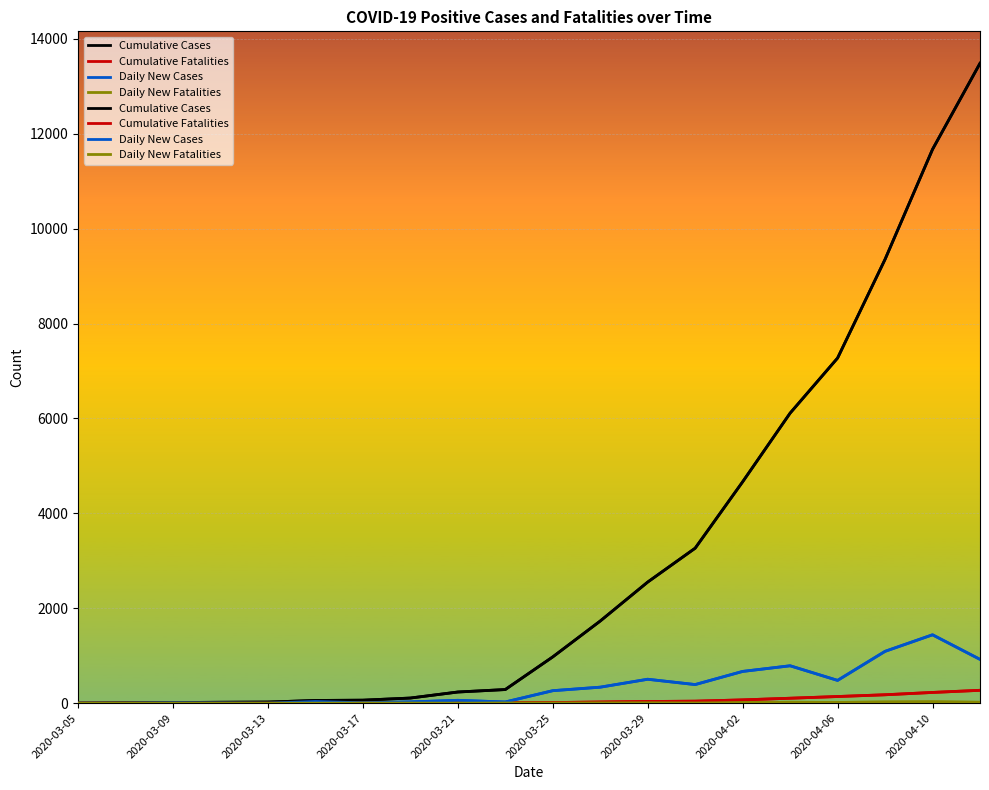

True or false: Cumulative Cases and Daily New Cases cross at least once.

False